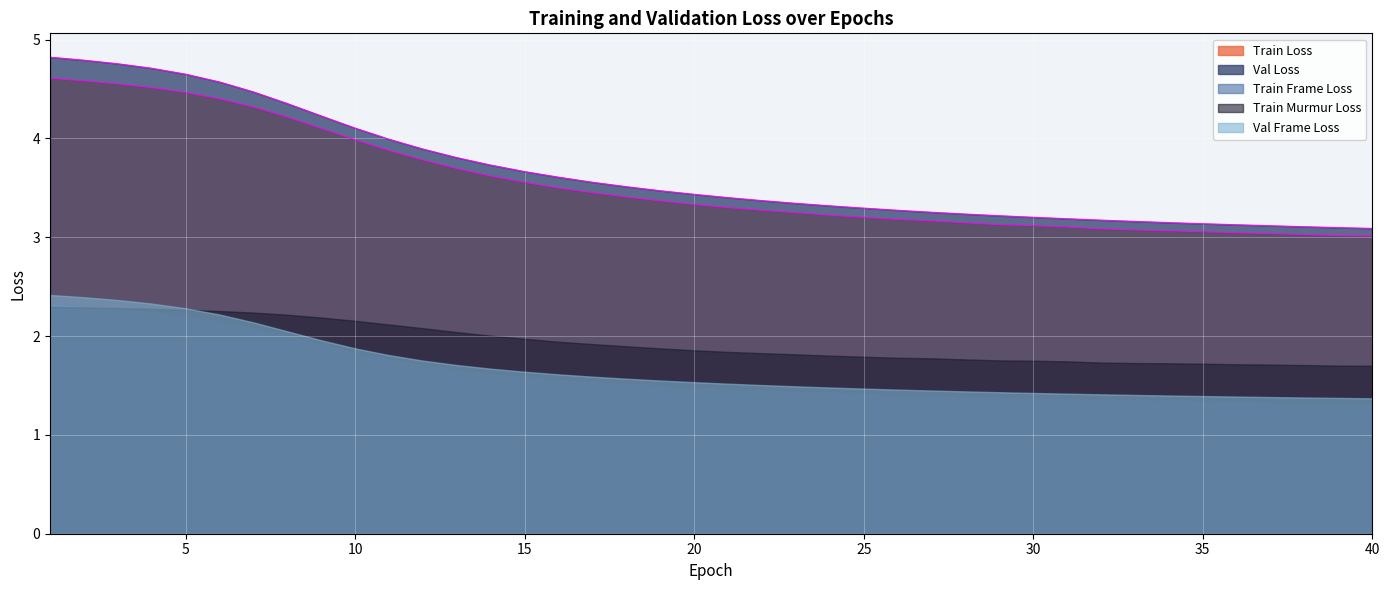

What is the spread (max minus min) of values at 26?

1.9